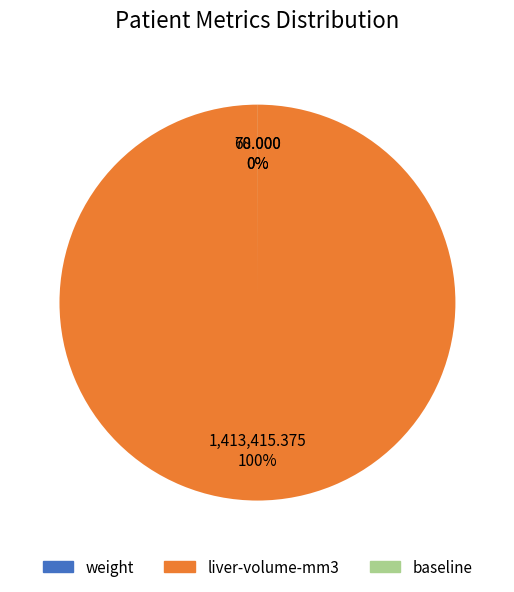

Combined, what portion of the pie is liver-volume-mm3 and weight?

100.0%